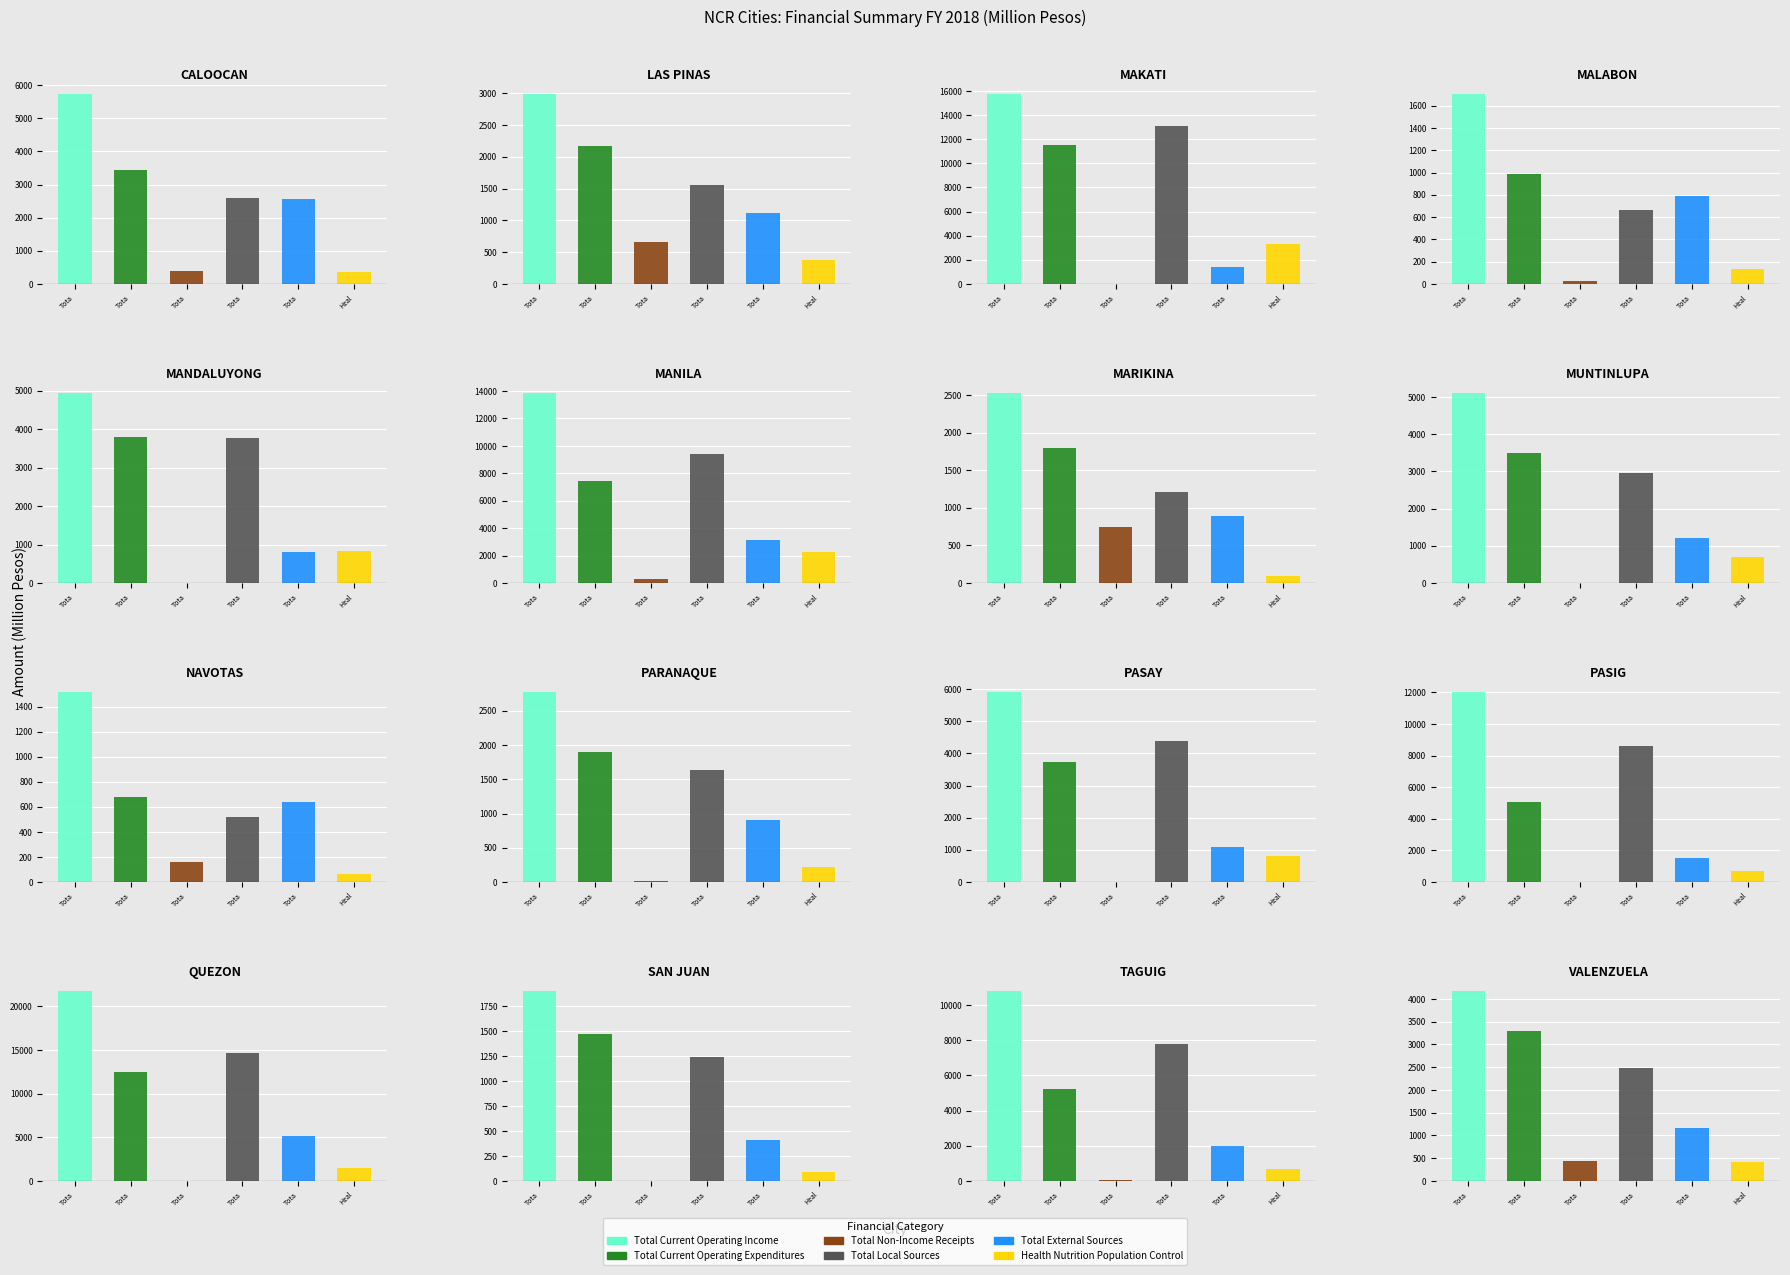

What is the value of the Total Current Operating Expenditures bar at the 1st from the left?

3440.1